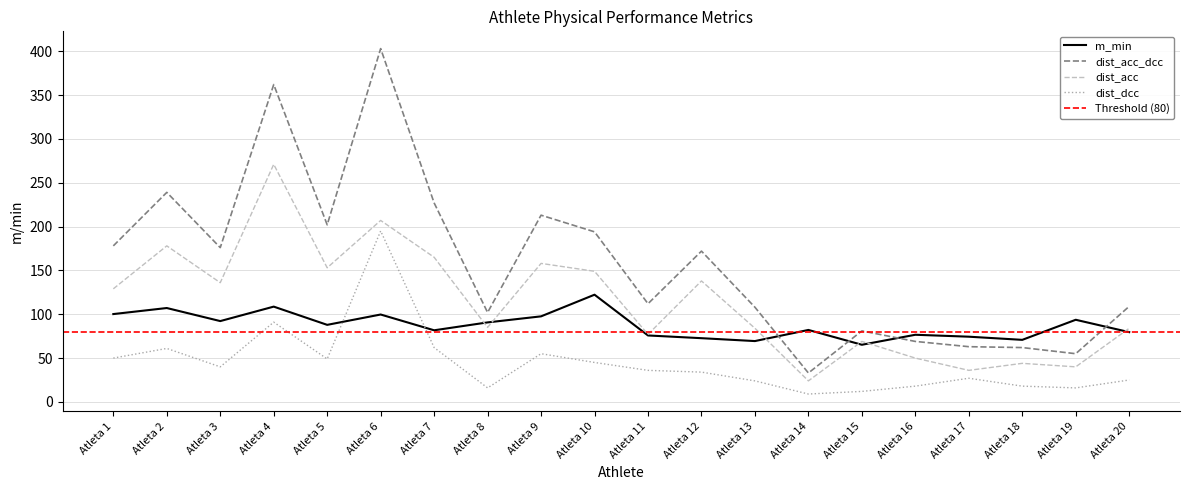

How many data points in dist_dcc are less than 36?

10